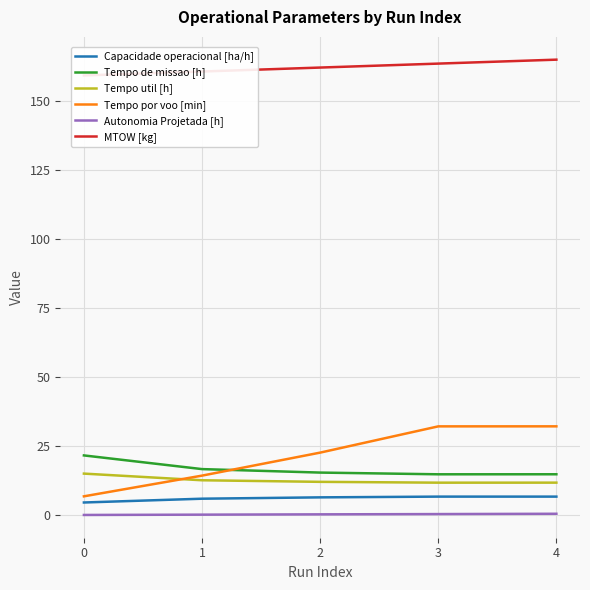

What is the minimum value shown in the chart?

0.1